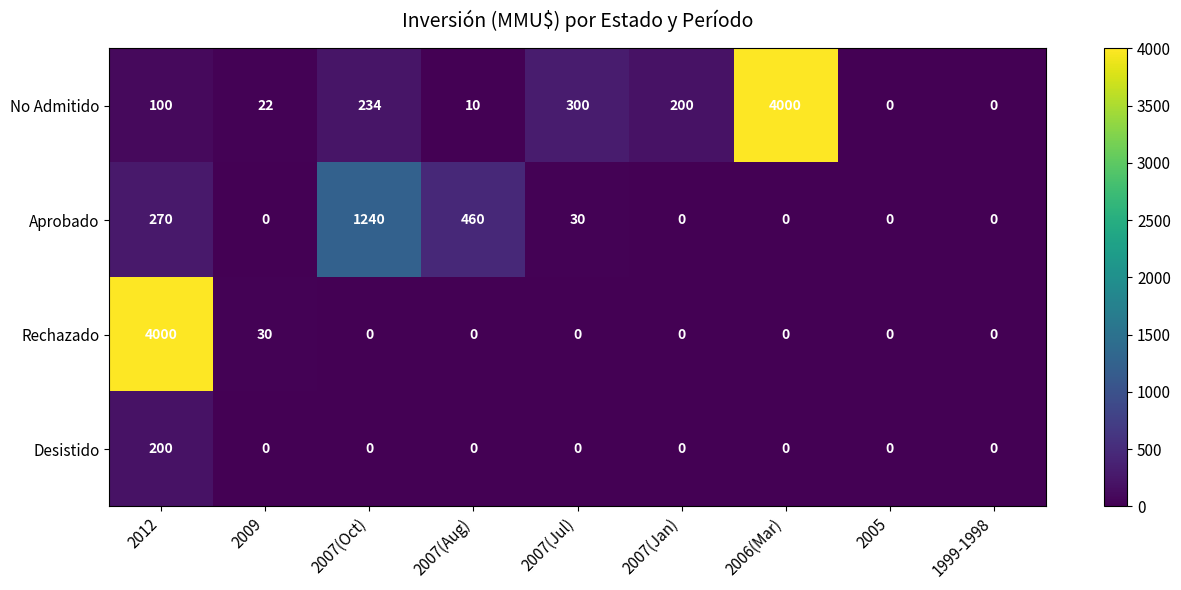

True or false: Desistido has a value of 127 at 2009.

False